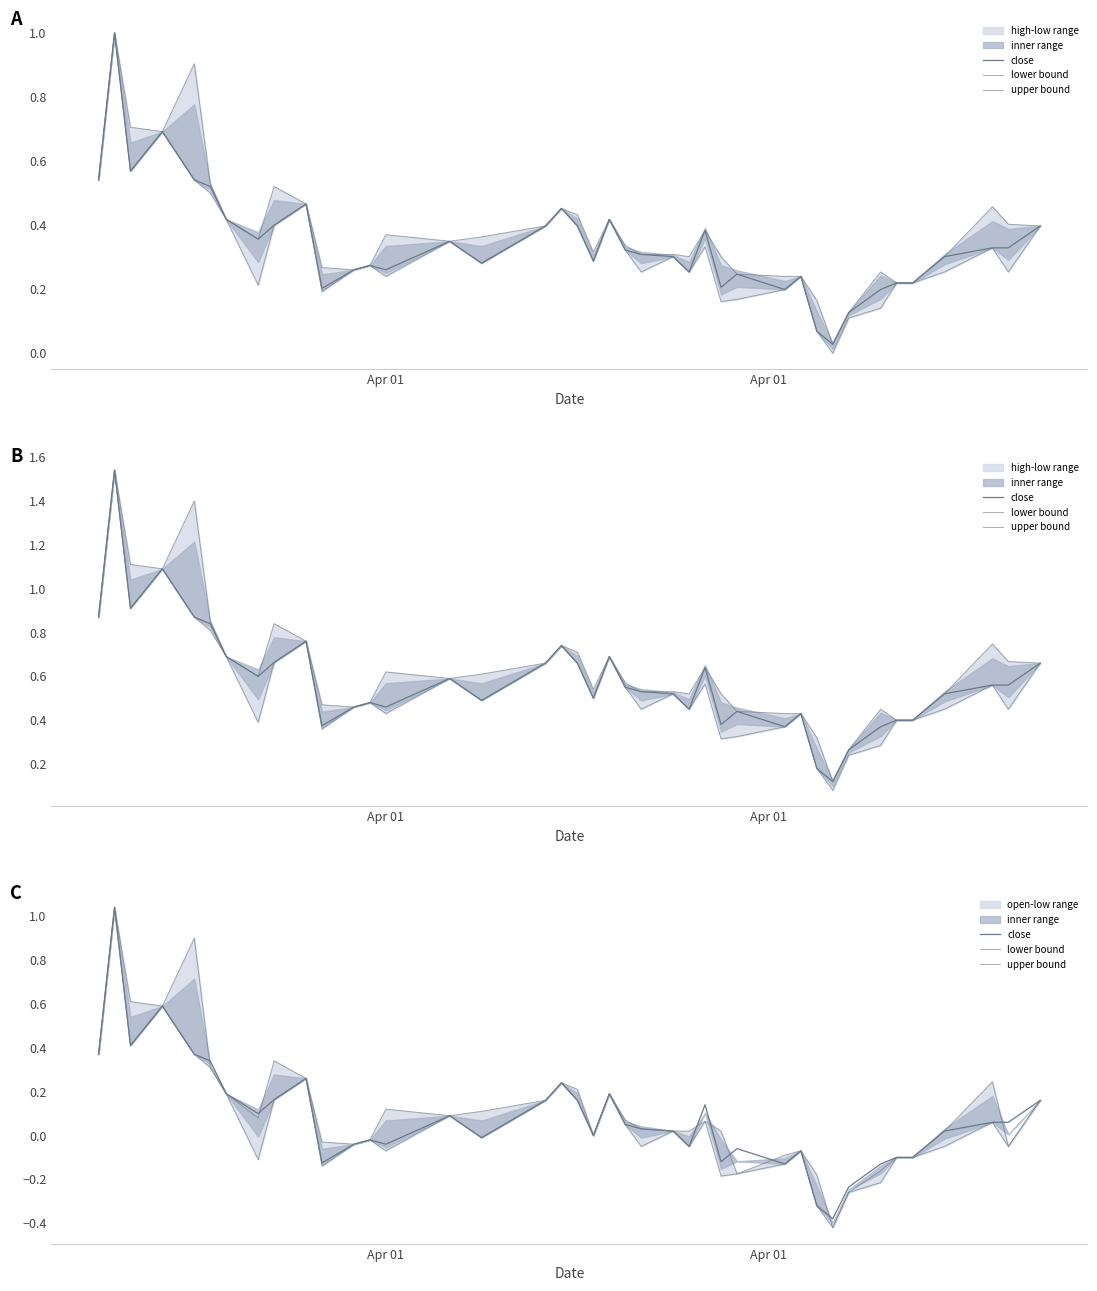

Where does the close series first go above 0?

Apr 01